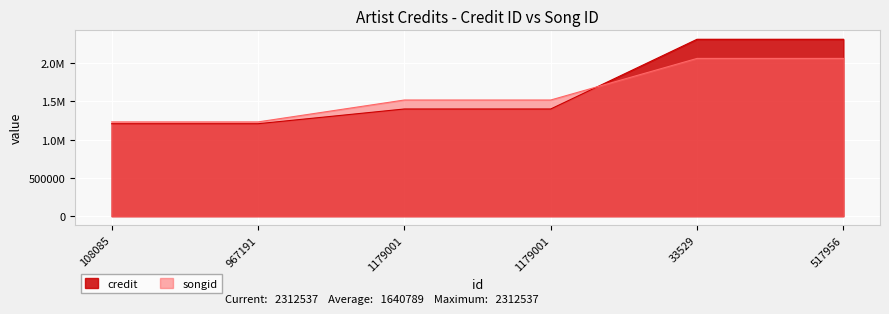

At which category is the sum across all series the highest?

33529